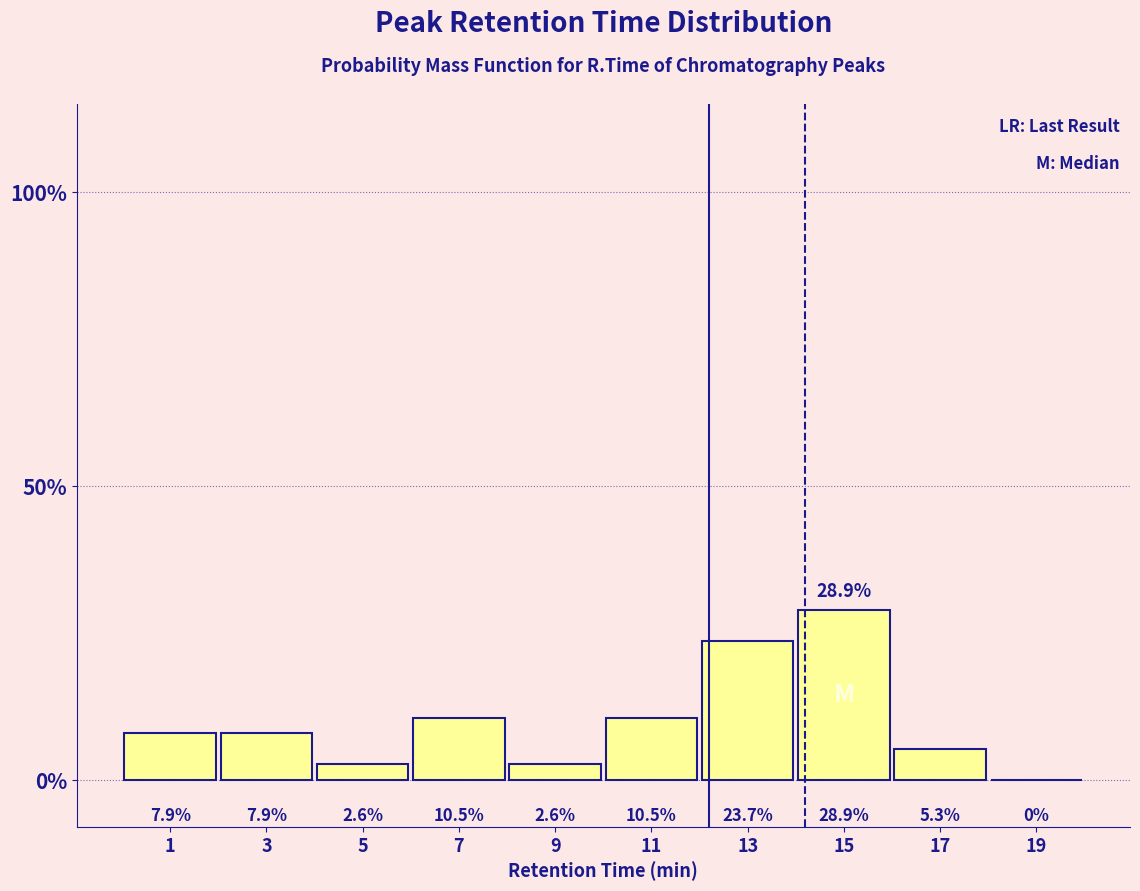

Reading left to right, transcribe this chart: for each bar, give the range it covers on the x-axis and its height.

0 to 2: 7.9
2 to 4: 7.9
4 to 6: 2.6
6 to 8: 10.5
8 to 10: 2.6
10 to 12: 10.5
12 to 14: 23.7
14 to 16: 28.9
16 to 18: 5.3
18 to 20: 0.0